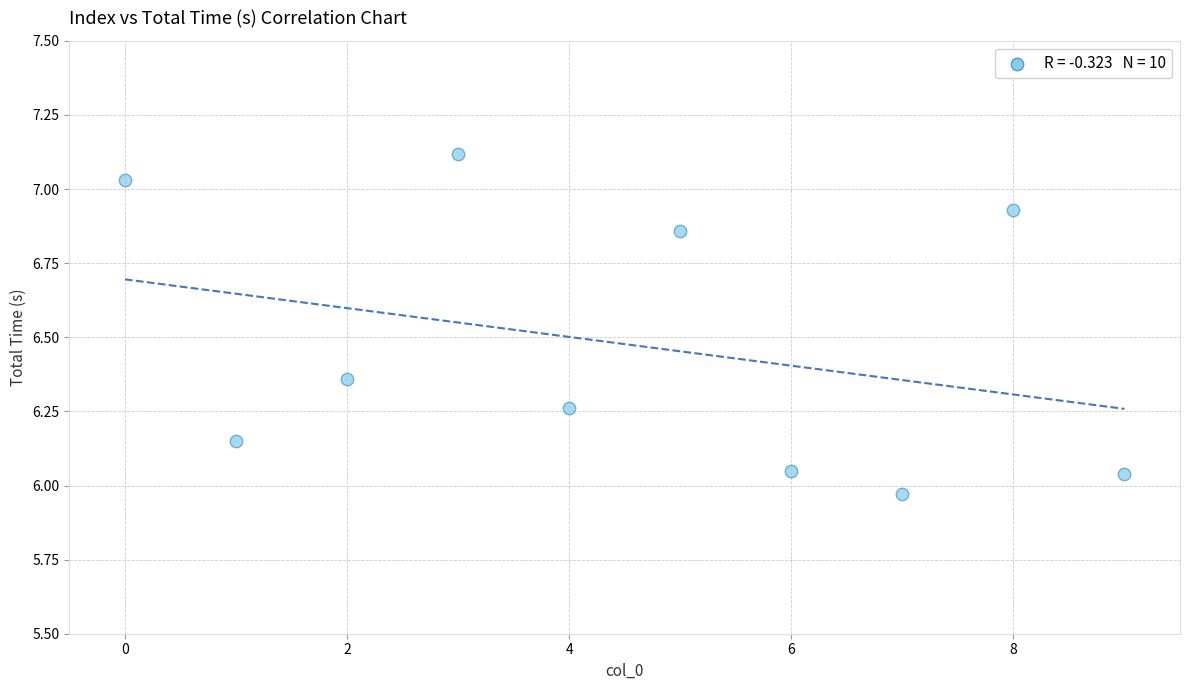

What is the average Y value?

6.5